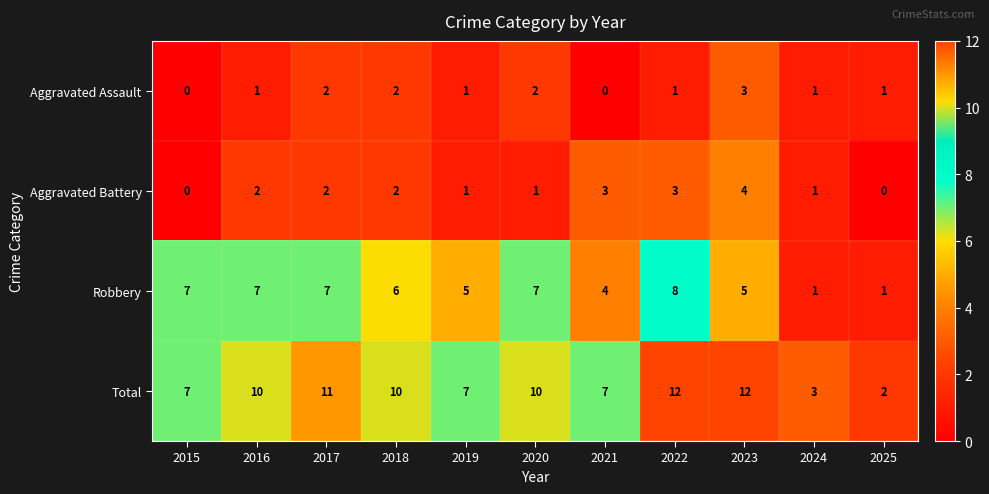

What is the spread (max minus min) of values at 2020?

9